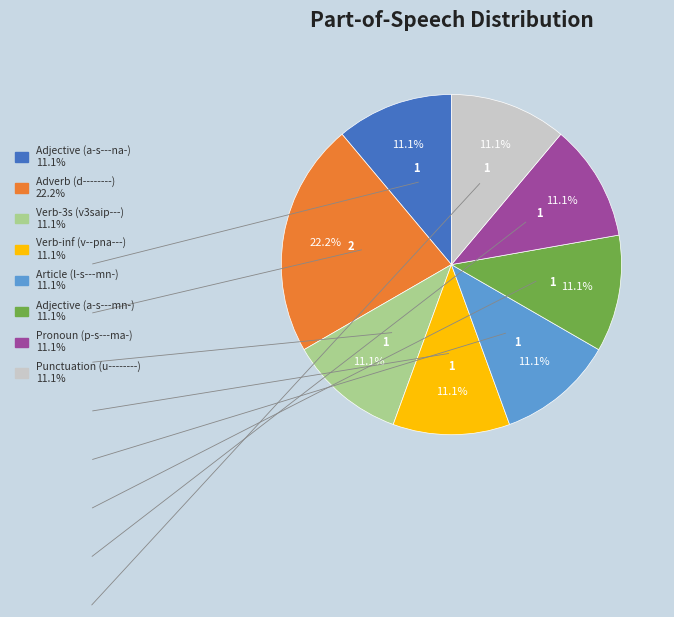

Is there a majority slice in this chart?

No